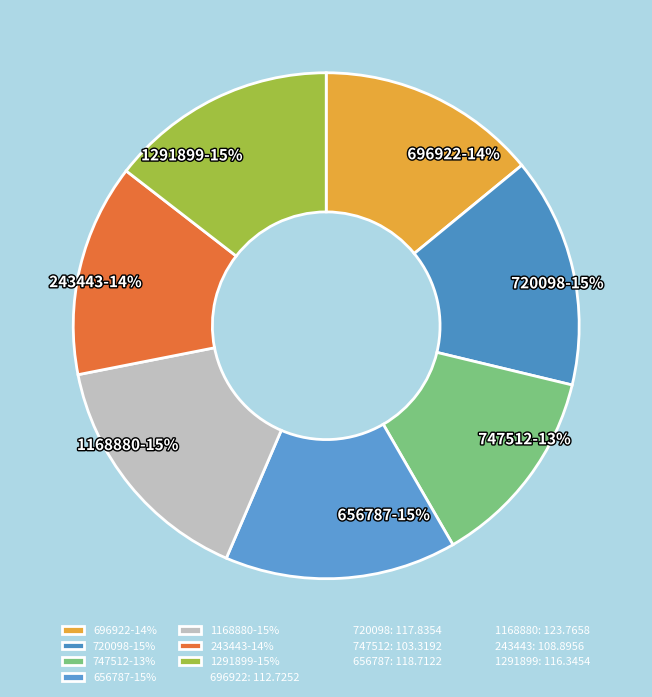

Does any single category account for the majority?

No